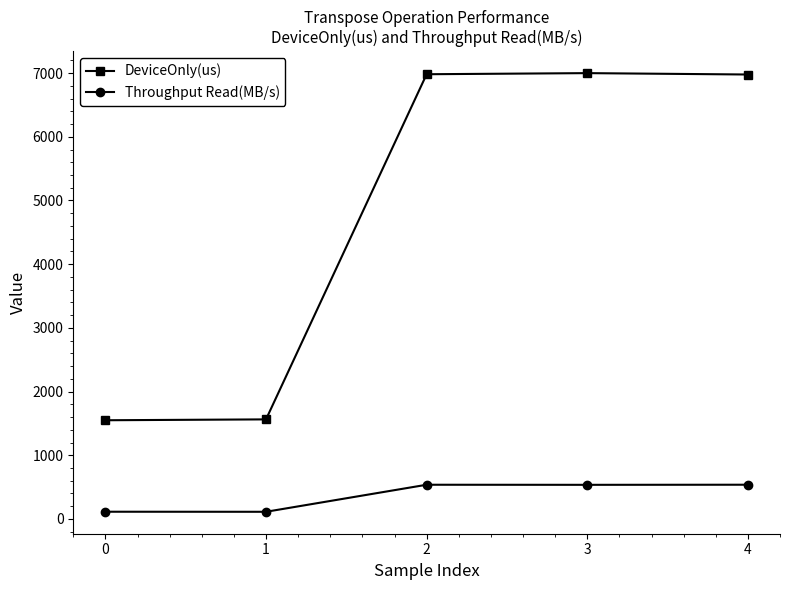

Which series has the largest range (max minus min)?

DeviceOnly(us)